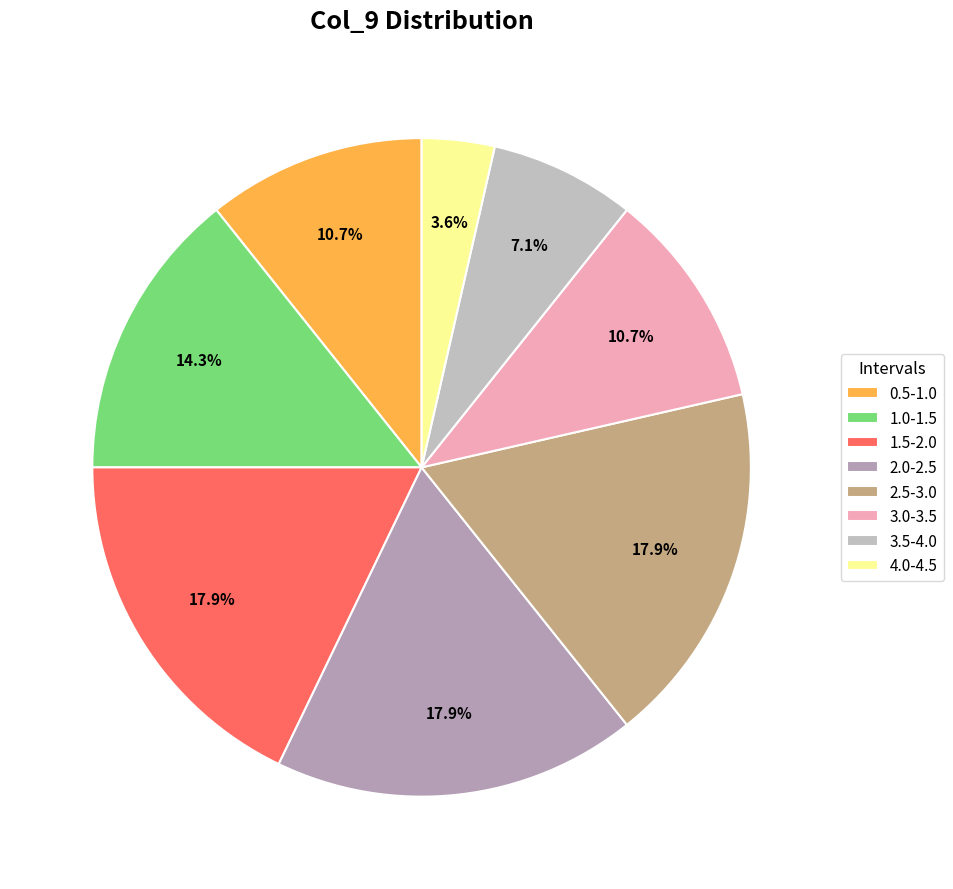

To the nearest percent, what is the average slice percentage?

12%